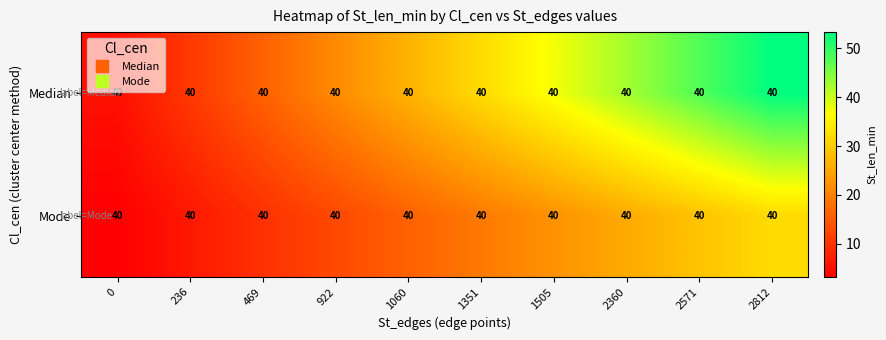

At which category is the sum across all series the highest?

2812